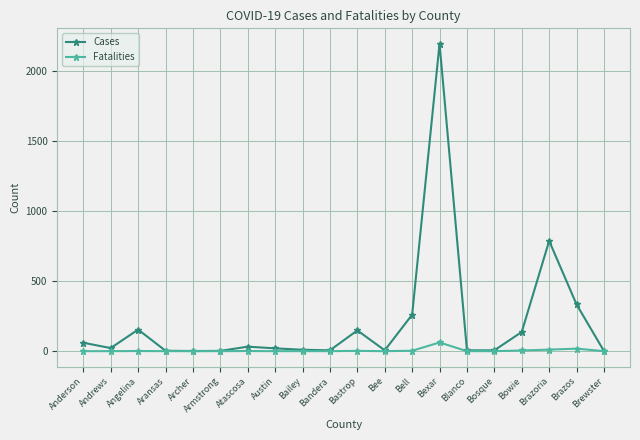

What is the spread (max minus min) of values at Bexar?

2130